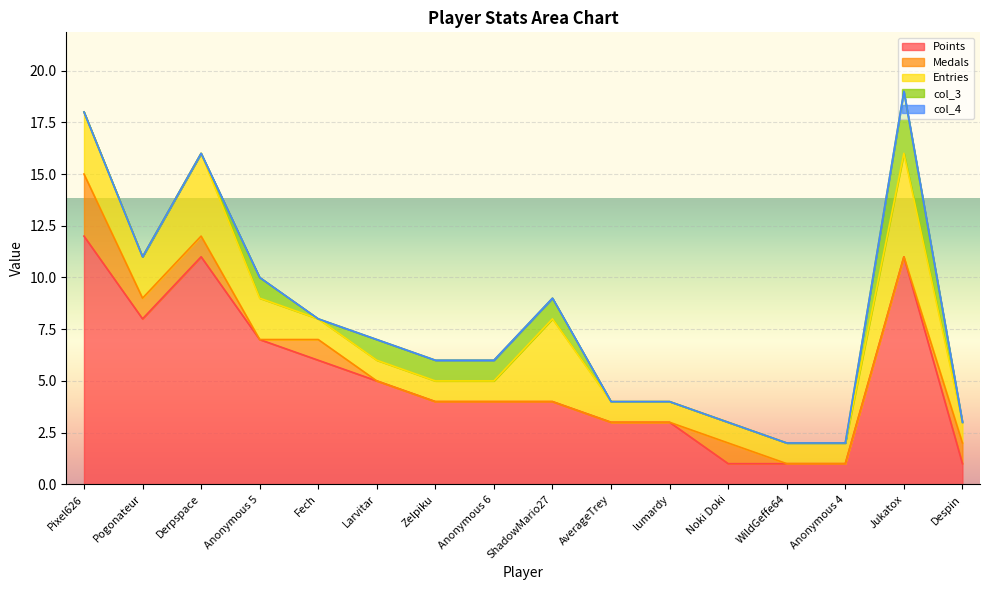

How many series are shown in this chart?

5